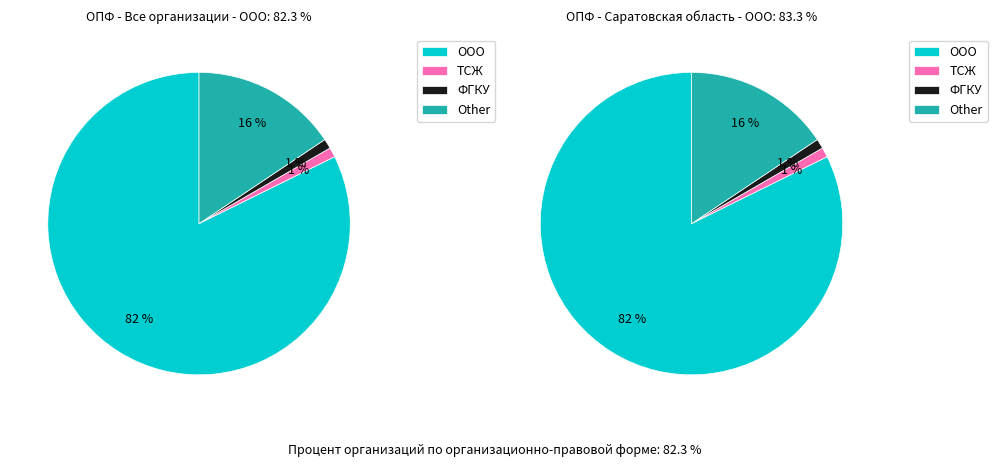

Is the sum of ООО and ТСЖ greater than half?

Yes